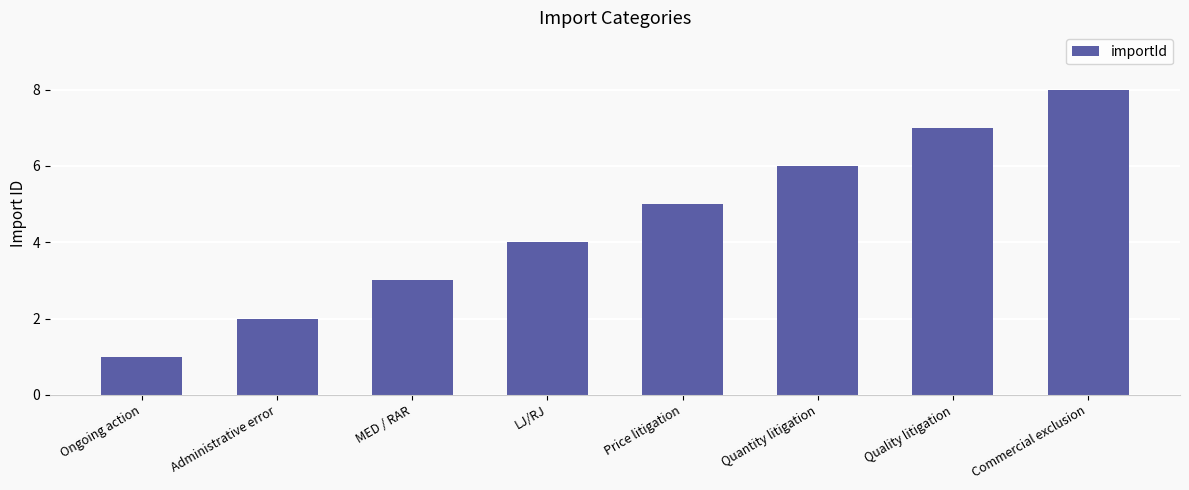

What is the sum of the values at LJ/RJ and MED / RAR?

7